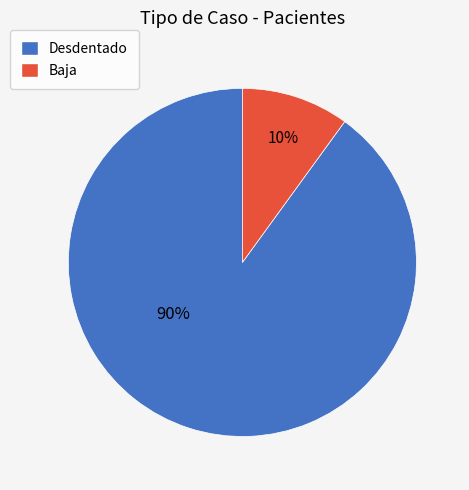

To the nearest percent, what is the average slice percentage?

50%